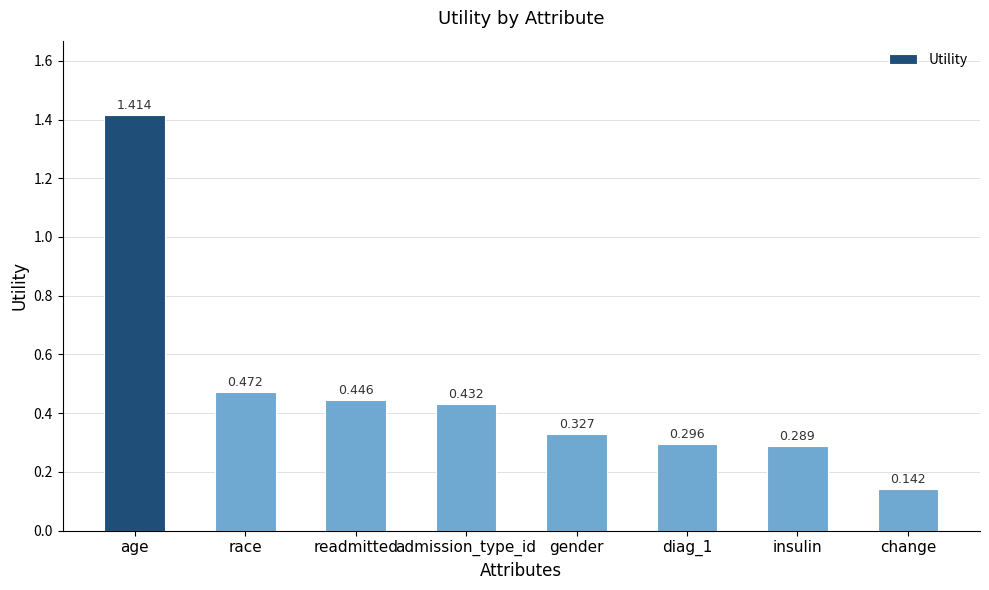

The value at gender is 0.1. True or false?

False